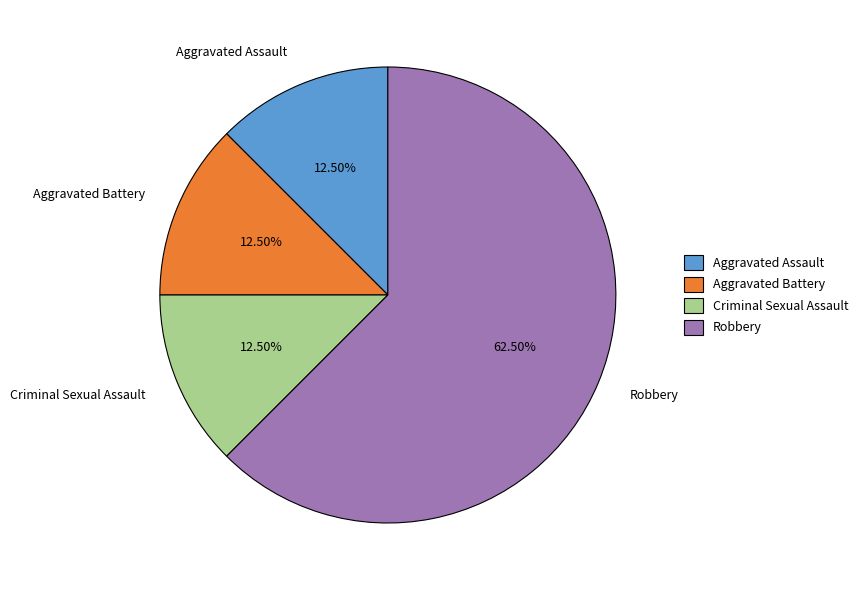

Does any single category account for the majority?

Yes